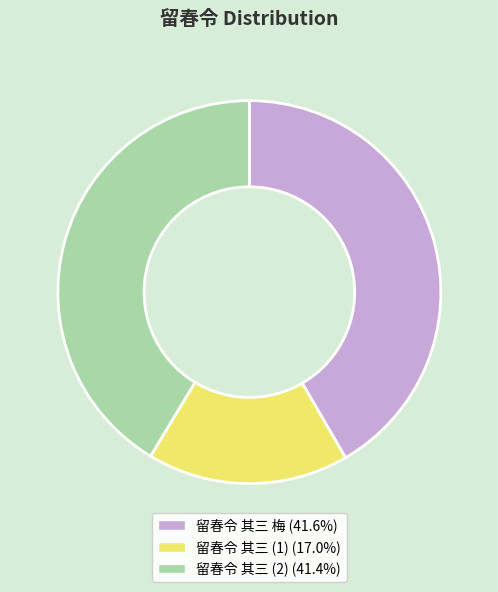

Is there a majority slice in this chart?

No